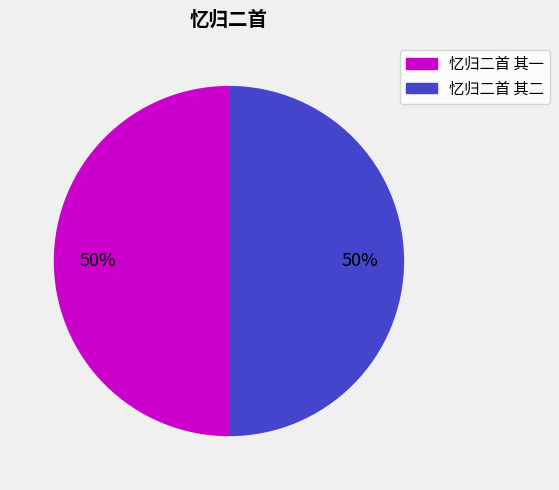

How many slices are in this pie chart?

2